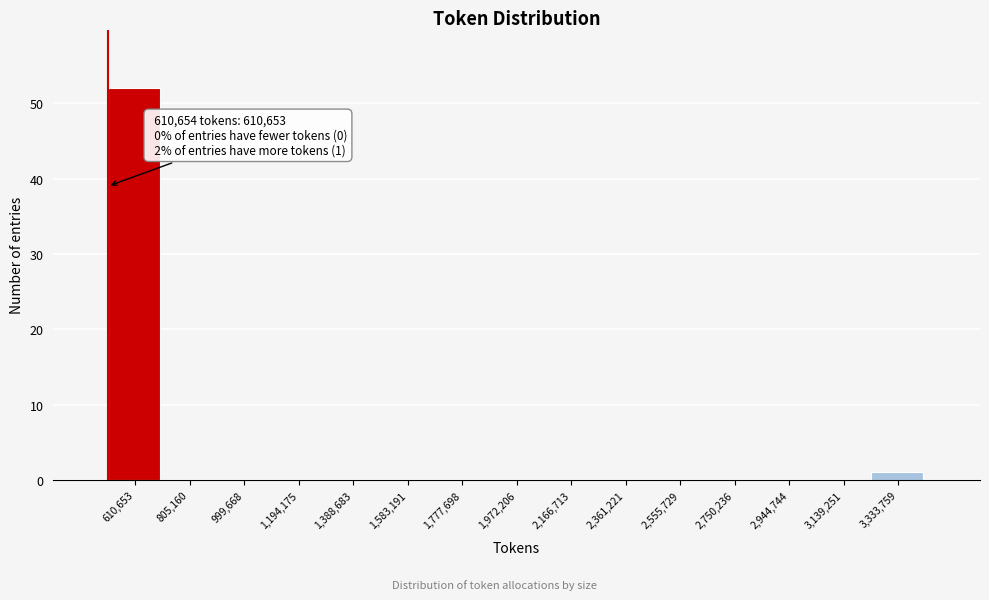

Reading left to right, transcribe all the data shown in this chart.

610,653=52	805,160=0	999,668=0	1,194,175=0	1,388,683=0	1,583,191=0	1,777,698=0	1,972,206=0	2,166,713=0	2,361,221=0	2,555,729=0	2,750,236=0	2,944,744=0	3,139,251=0	3,333,759=1